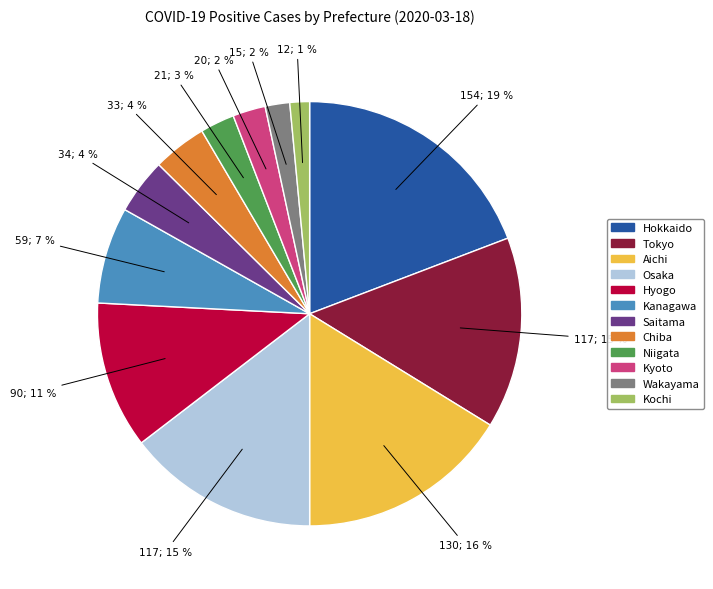

Do Chiba and Tokyo together represent more than half of the pie?

No